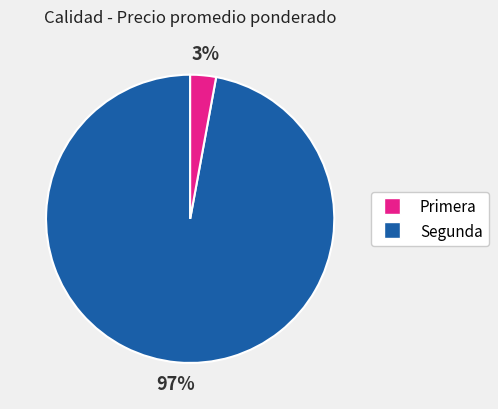

Is the sum of Primera and Segunda greater than half?

Yes